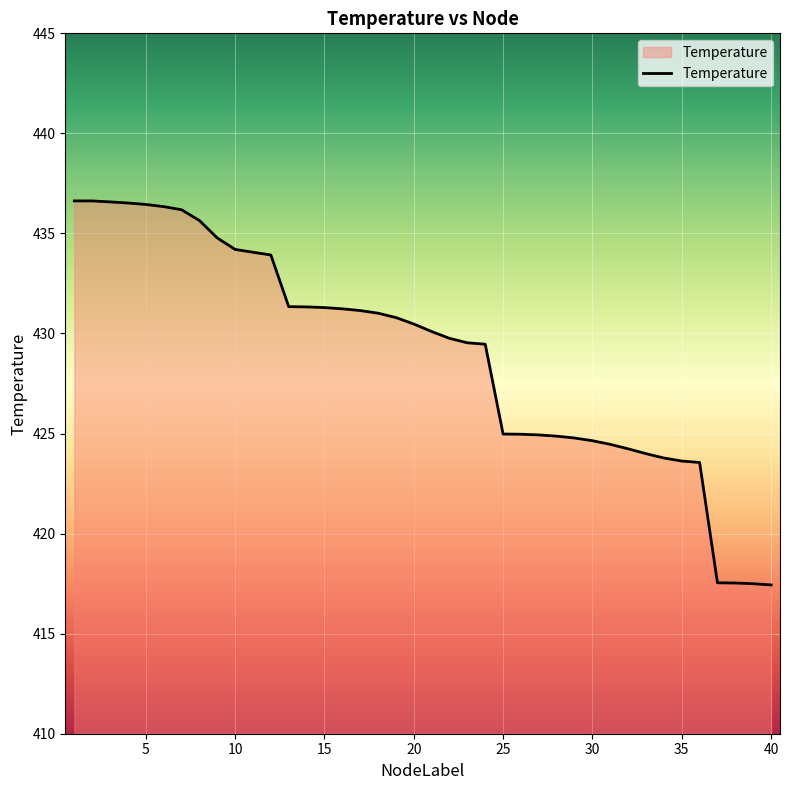

What is the difference between the maximum and minimum values?

19.2